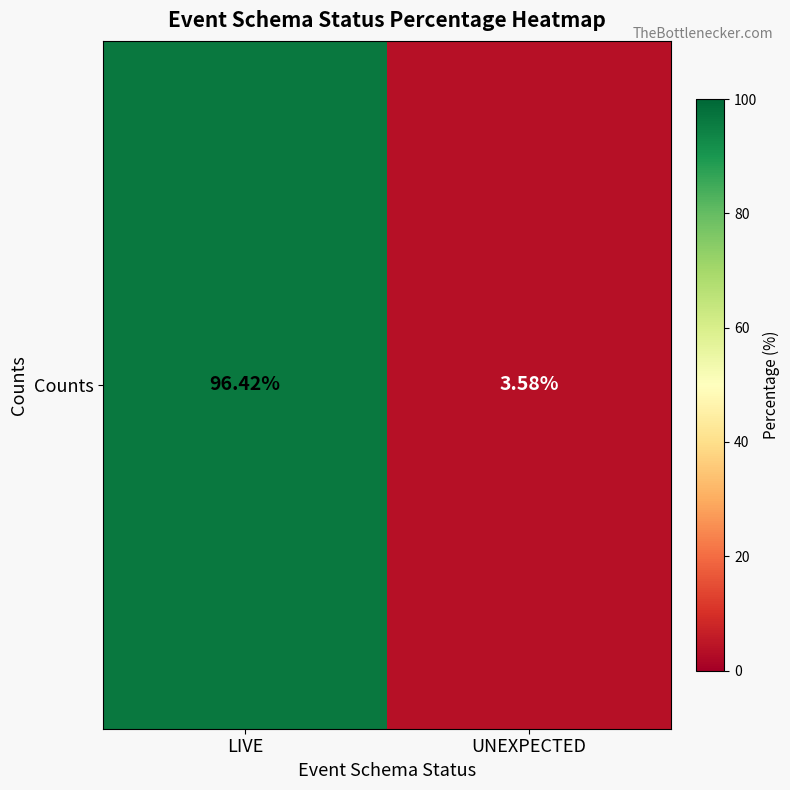

How many values exceed 96?

1